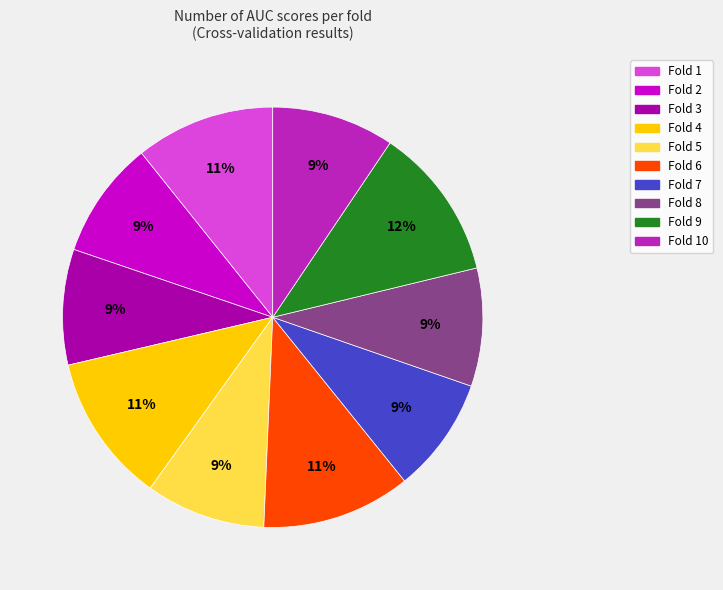

Is there any slice that represents more than half of the pie?

No